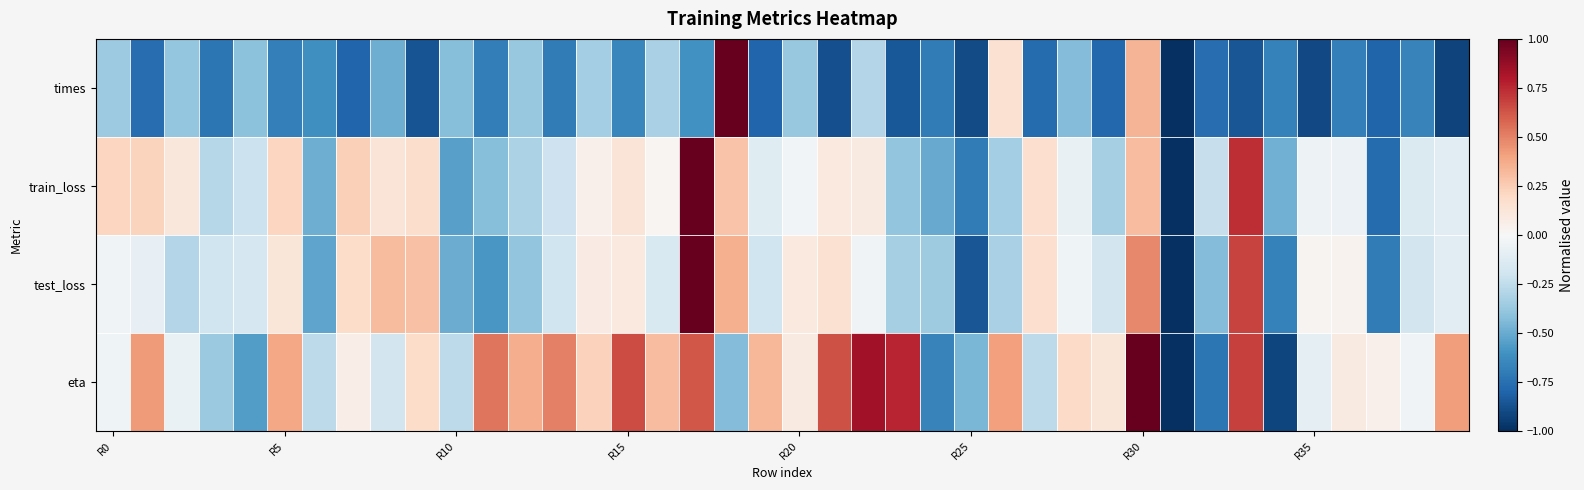

Count the number of categories in the chart.

40